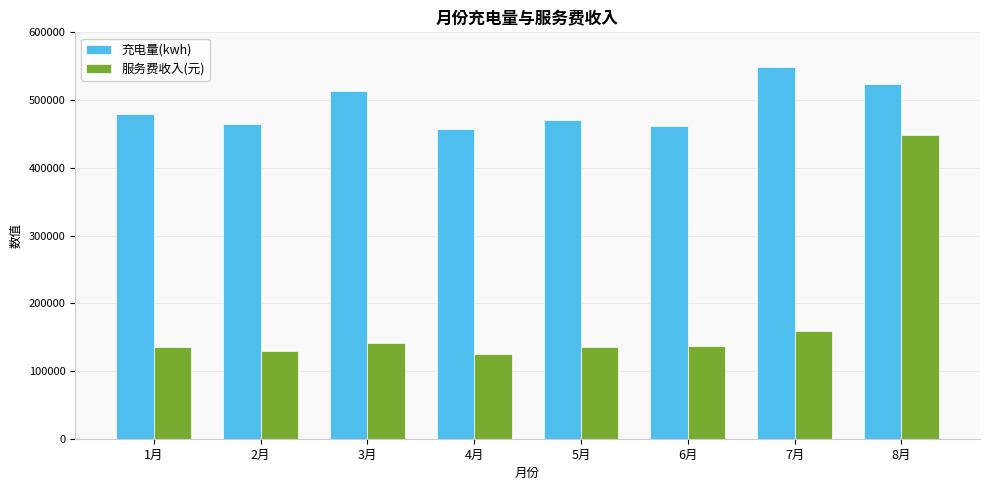

At which label is 充电量(kwh) closest to 503162?

3月